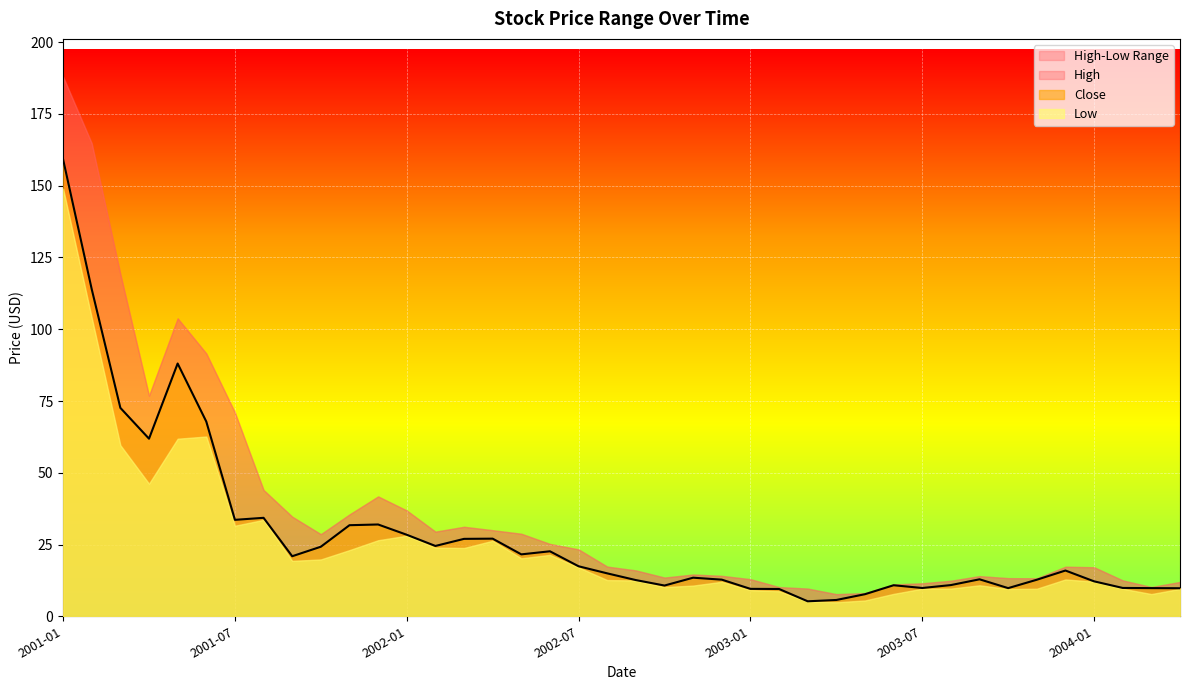

The High series shows 13.3 at 2002-05. True or false?

False